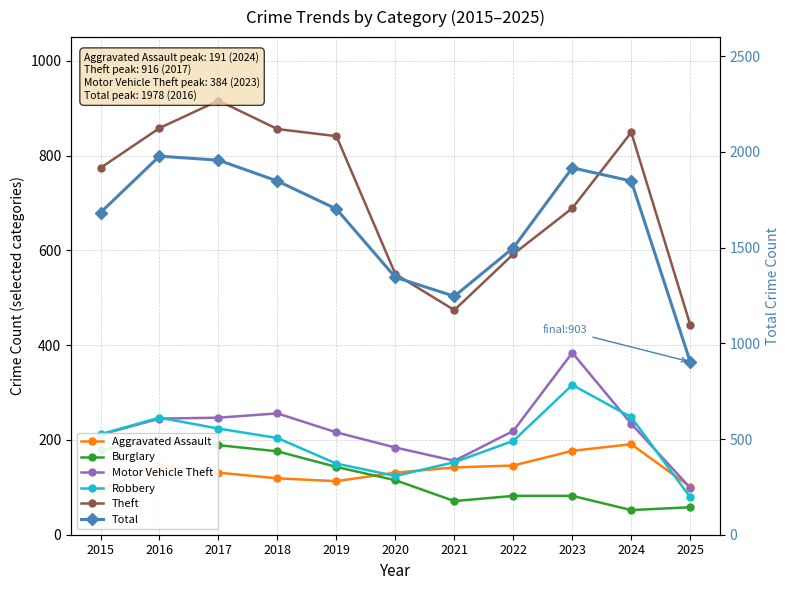

How many intersections are there between Motor Vehicle Theft and Aggravated Assault?

1